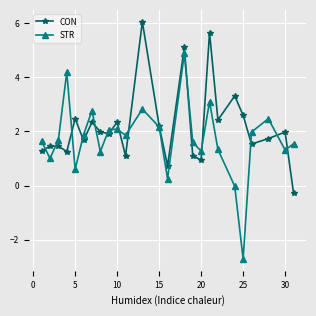

How many data points in CON are above 1?

22